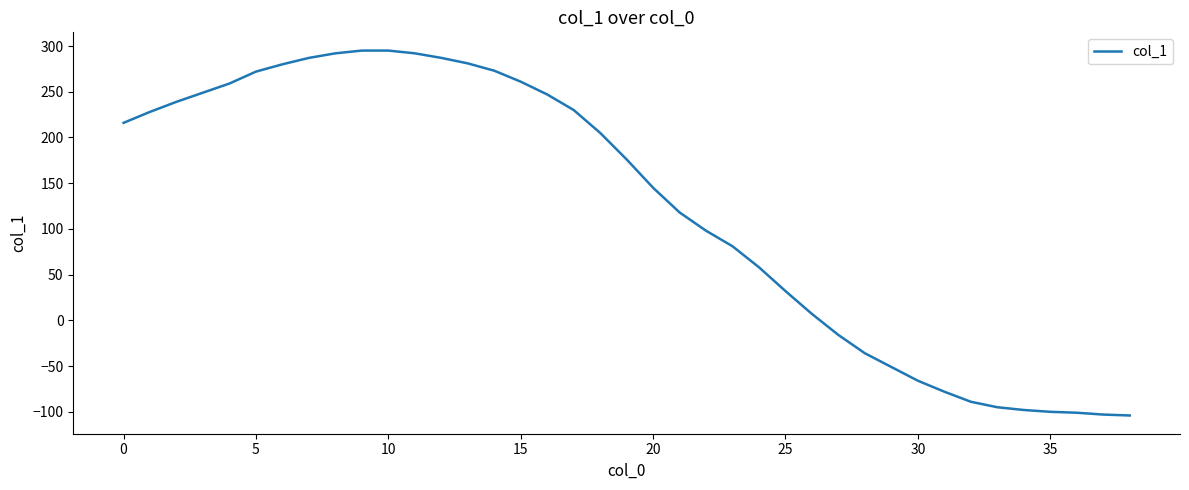

What is the maximum value shown in the chart?

295